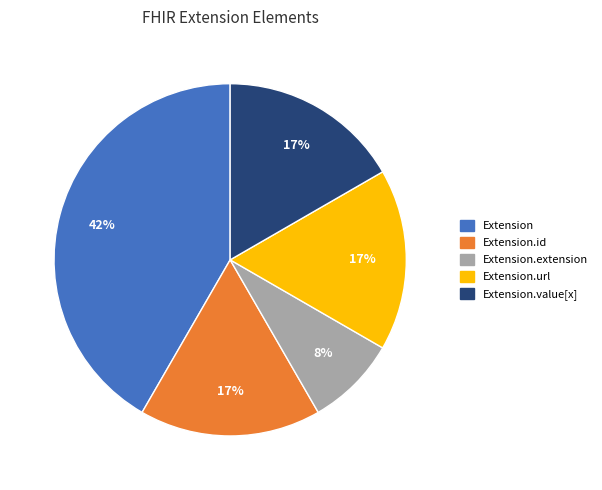

Is there any slice that represents more than half of the pie?

No